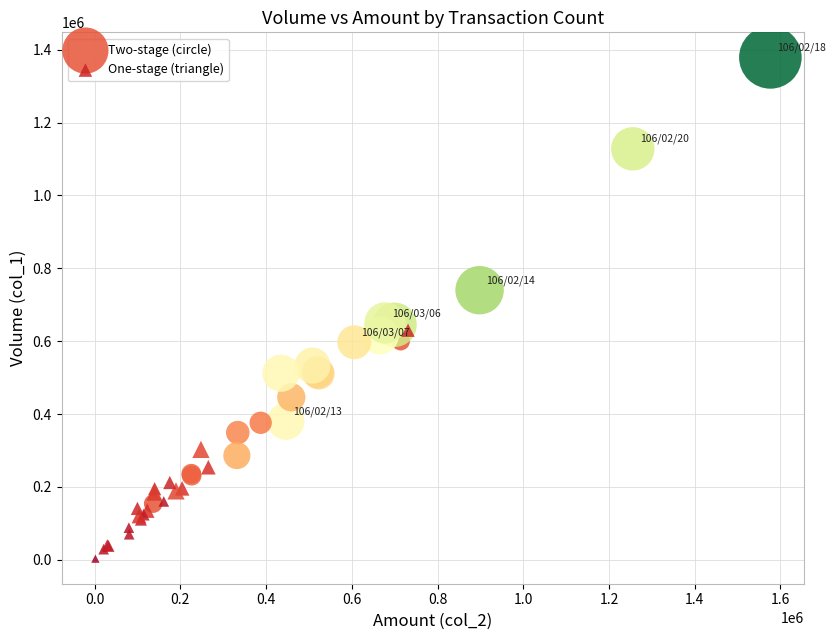

Which series has the widest spread of Y values?

Two-stage (circle)